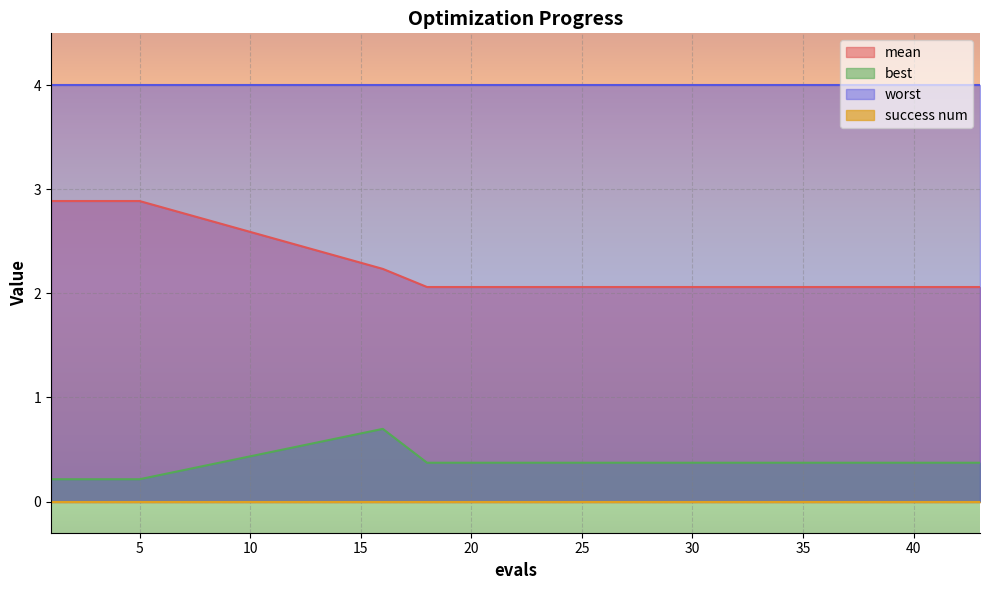

List the labels in order of mean value, smallest first.

18, 20, 22, 24, 26, 28, 30, 32, 34, 36, 38, 39, 40, 41, 42, 43, 16, 1, 3, 5